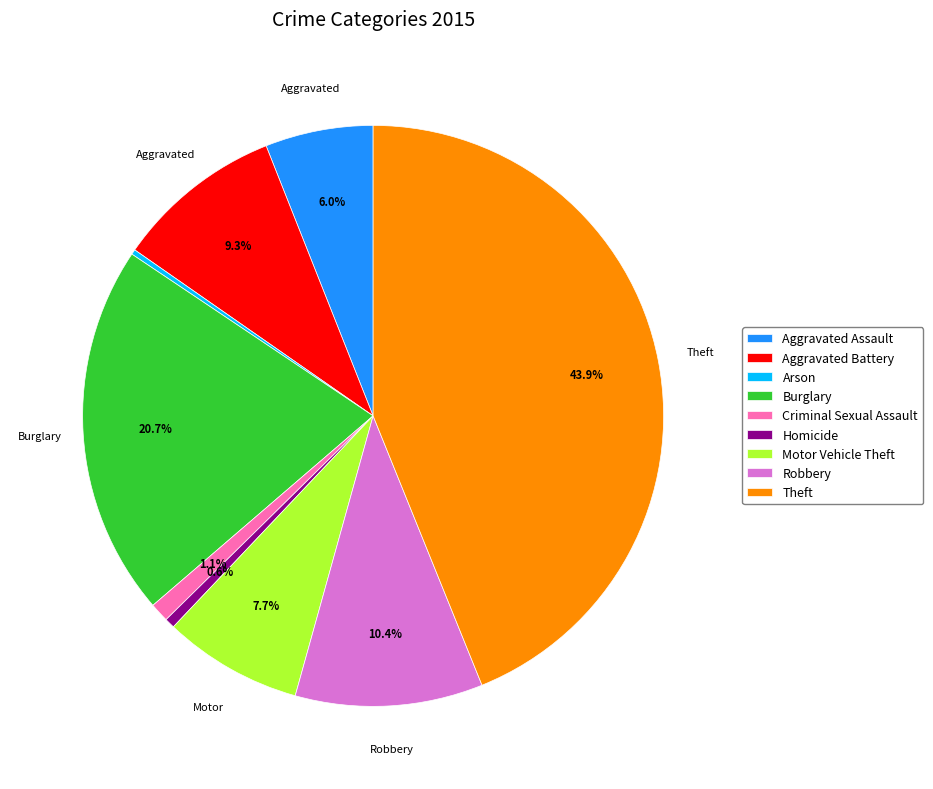

What percentage is the Theft slice, to the nearest percent?

44%